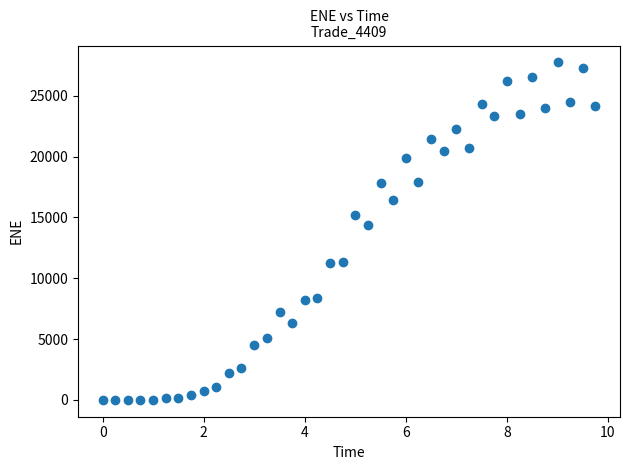

What Y value in the scatter plot is closest to 13875?

14345.0